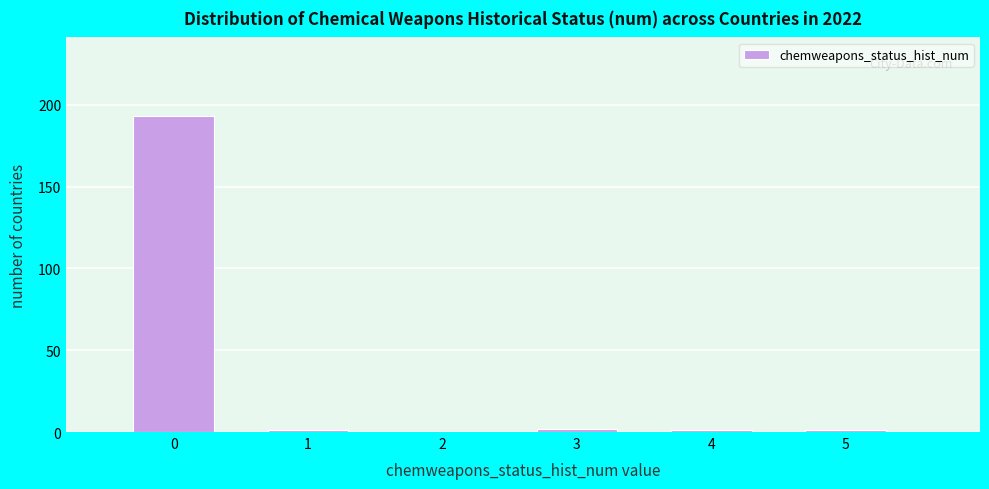

Reading right to left, list all the values displayed in this chart.

5=1	4=1	3=2	2=0	1=1	0=193